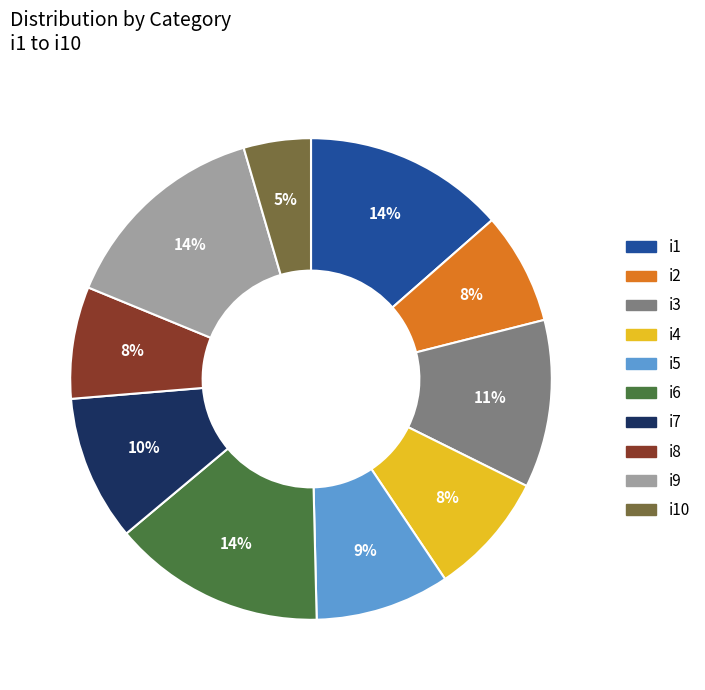

Does any single category account for the majority?

No